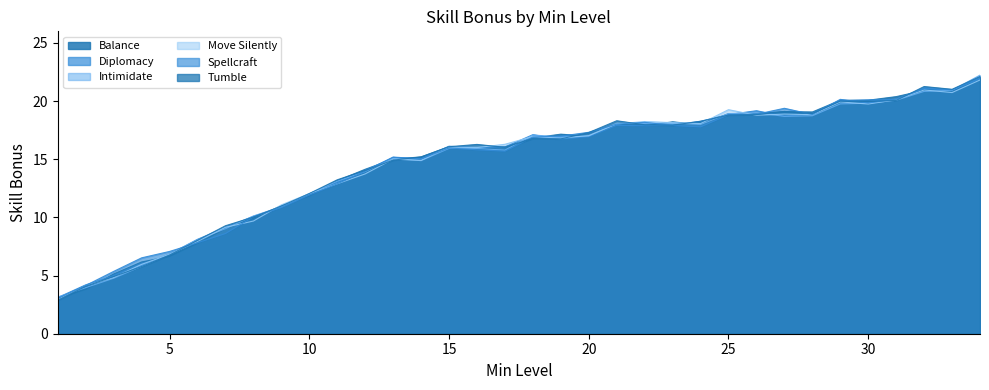

The Intimidate series shows 7.5 at 25. True or false?

False